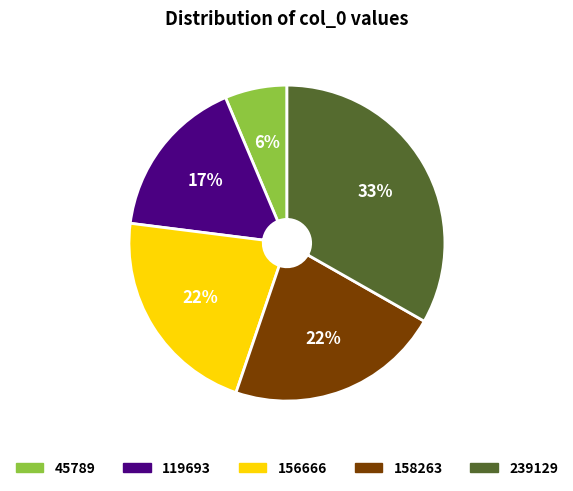

The 158263 slice represents 22% of the pie. True or false?

True